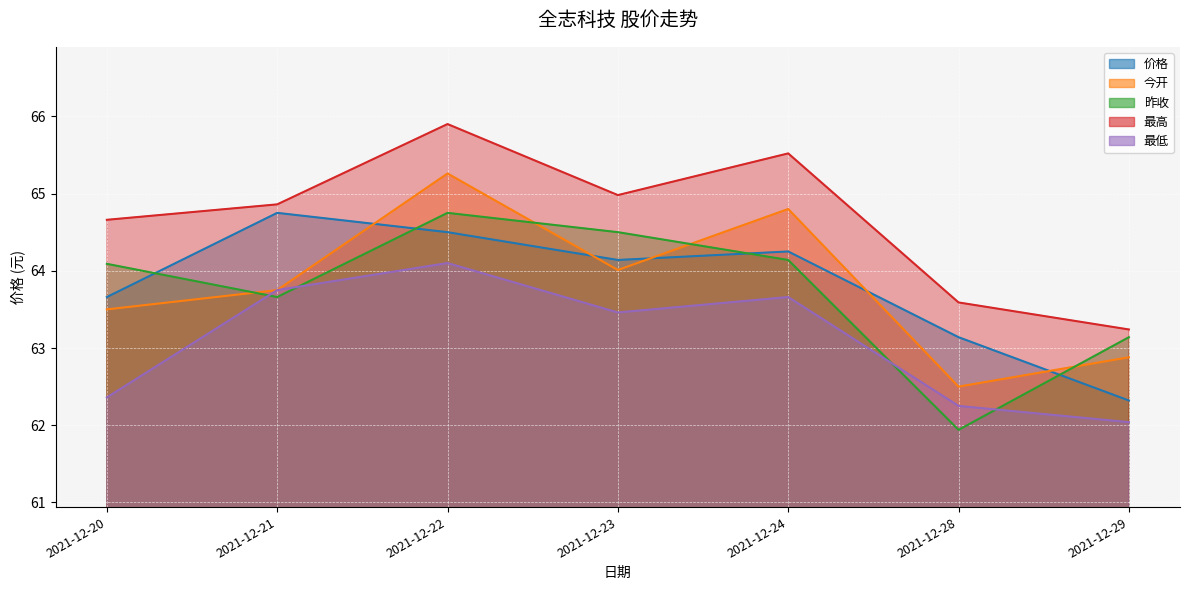

Between 2021-12-29 and 2021-12-24, which is larger?

2021-12-24